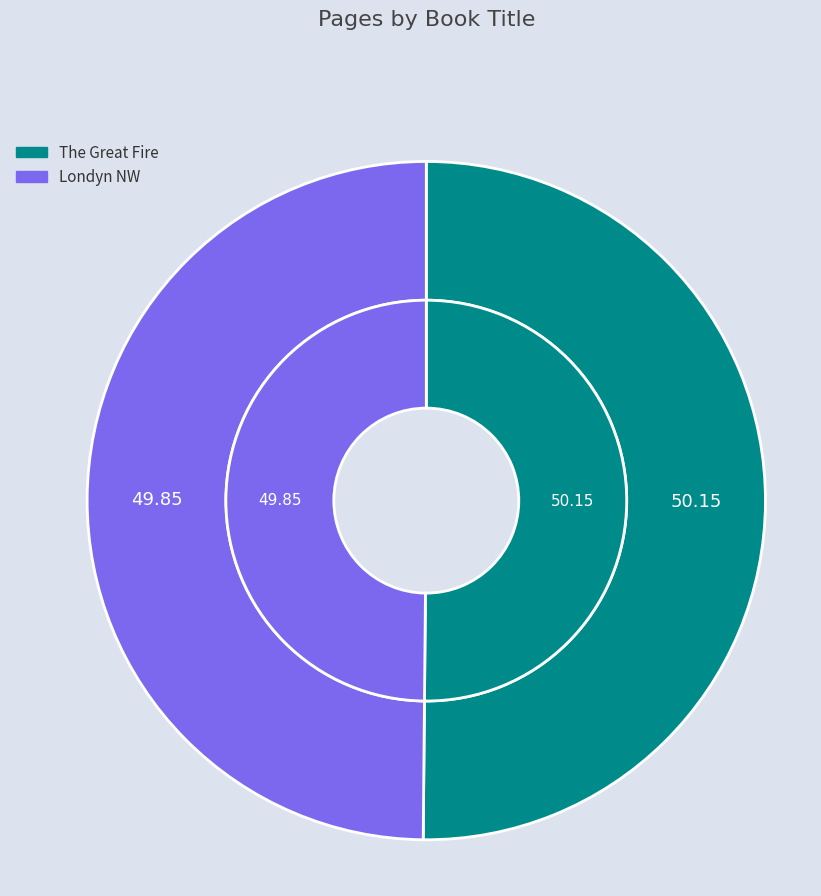

Is it true that The Great Fire is 50% of the pie?

True